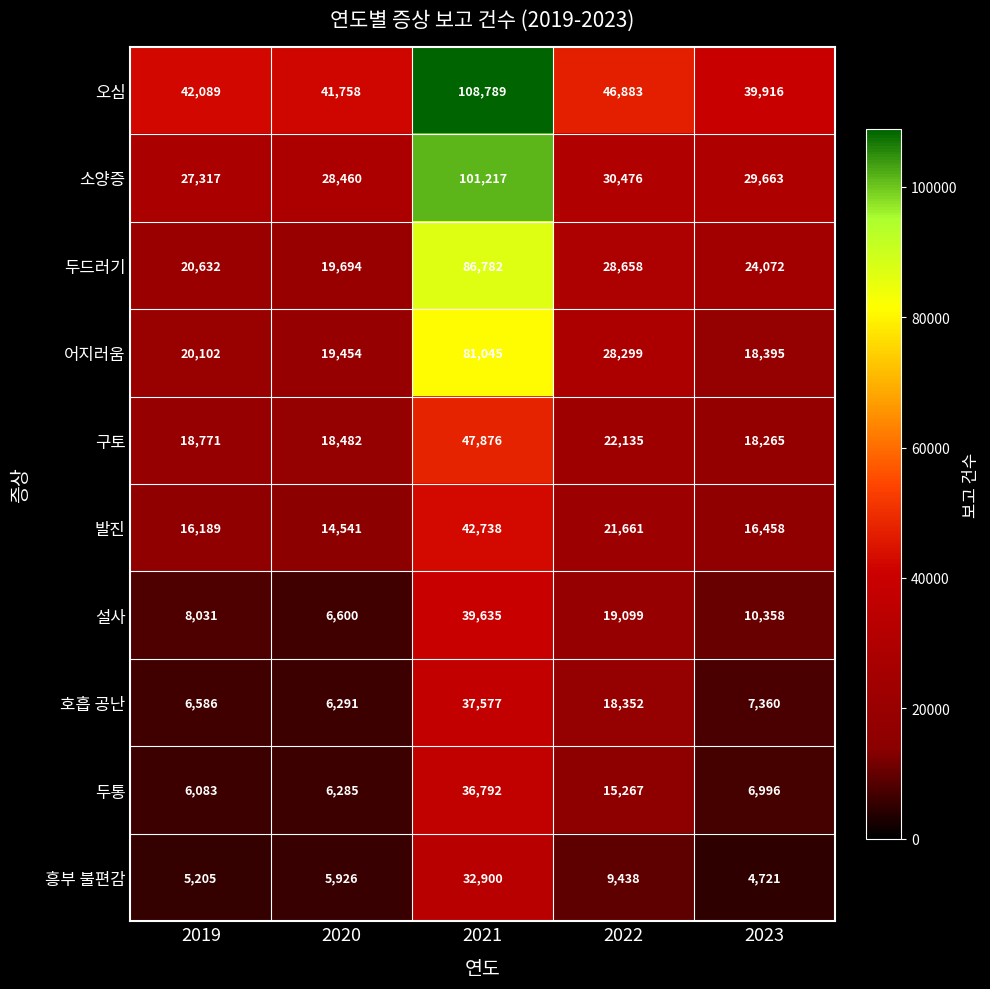

Rank the series by their maximum value, from lowest to highest.

흥부 불편감, 두통, 호흡 공난, 설사, 발진, 구토, 어지러움, 두드러기, 소양증, 오심